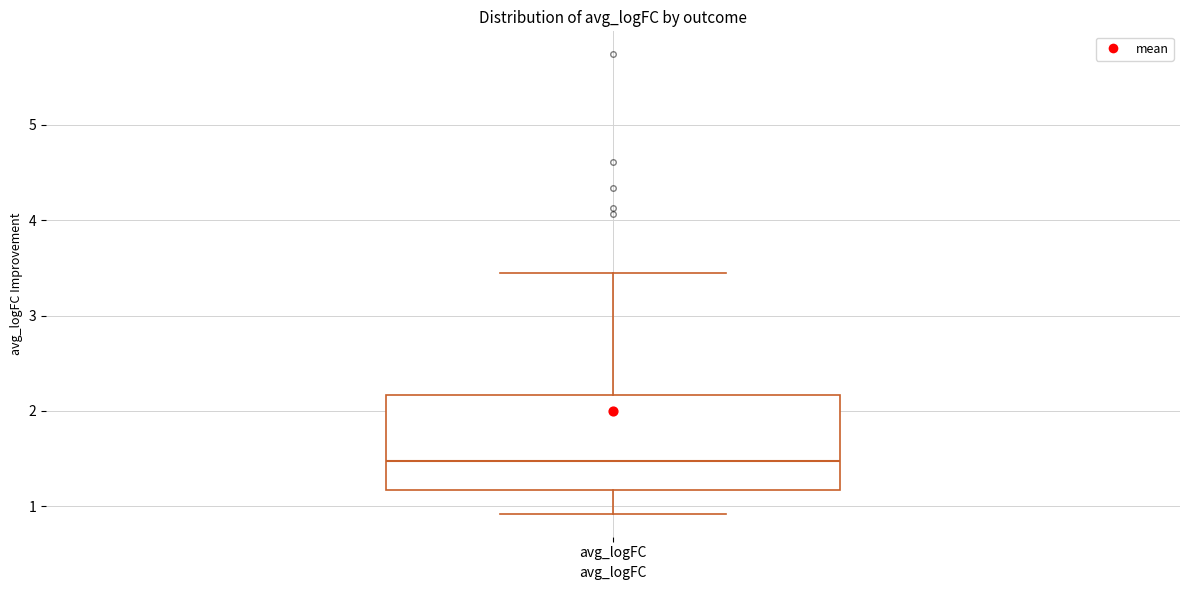

Where is the lower edge of the box for avg_logFC on the y-axis? The values are not printed on the chart, so give them approximately, as read against the axis.

1.2